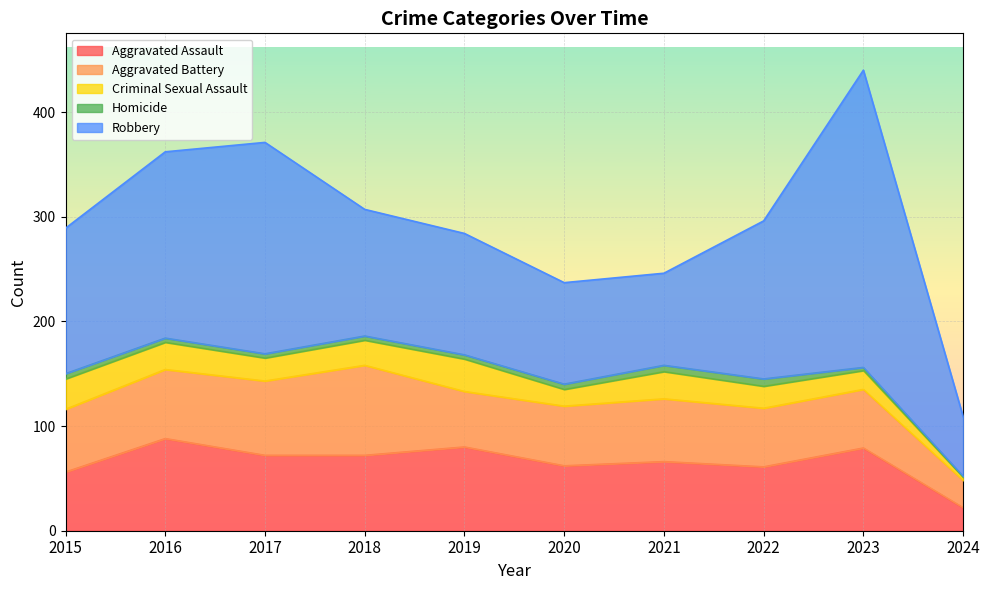

Rank the categories by Homicide value from lowest to highest.

2024, 2023, 2016, 2017, 2018, 2019, 2015, 2020, 2021, 2022